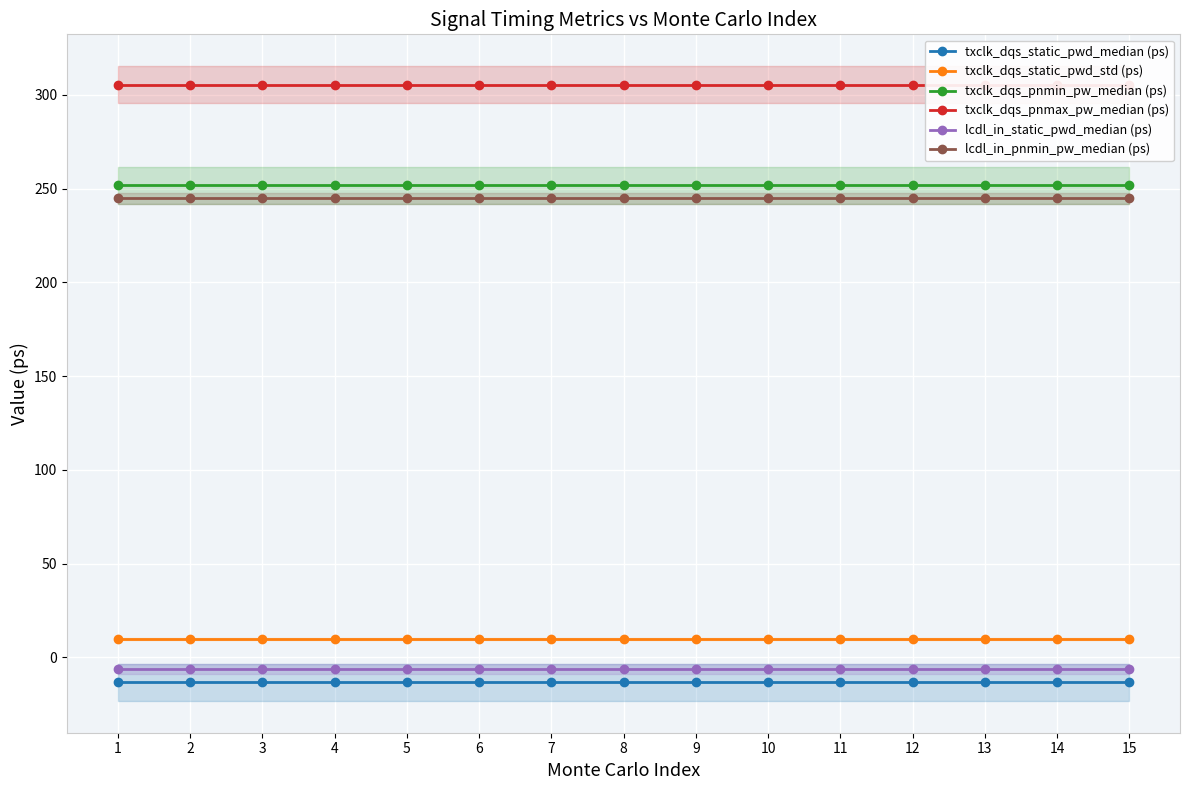

Which category has the lowest value in the txclk_dqs_static_pwd_median (ps) series?

1